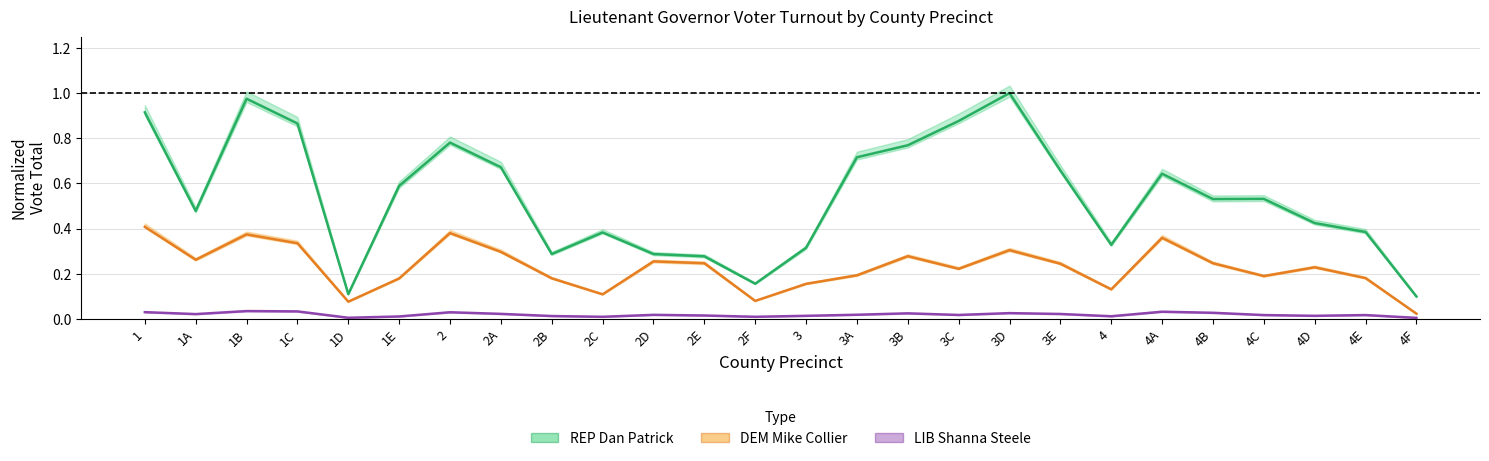

What is the total value across all series at 2?

1.2